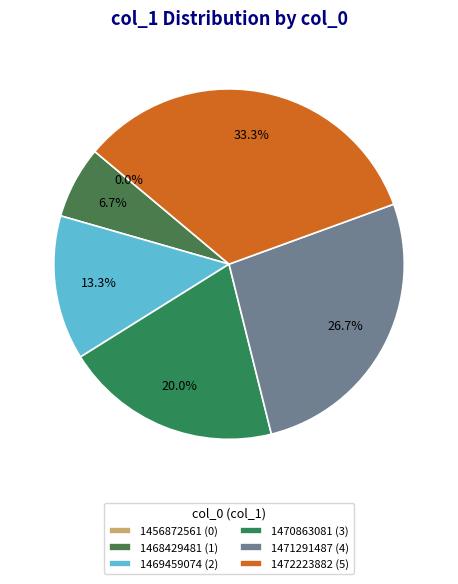

How many segments does this pie chart have?

6